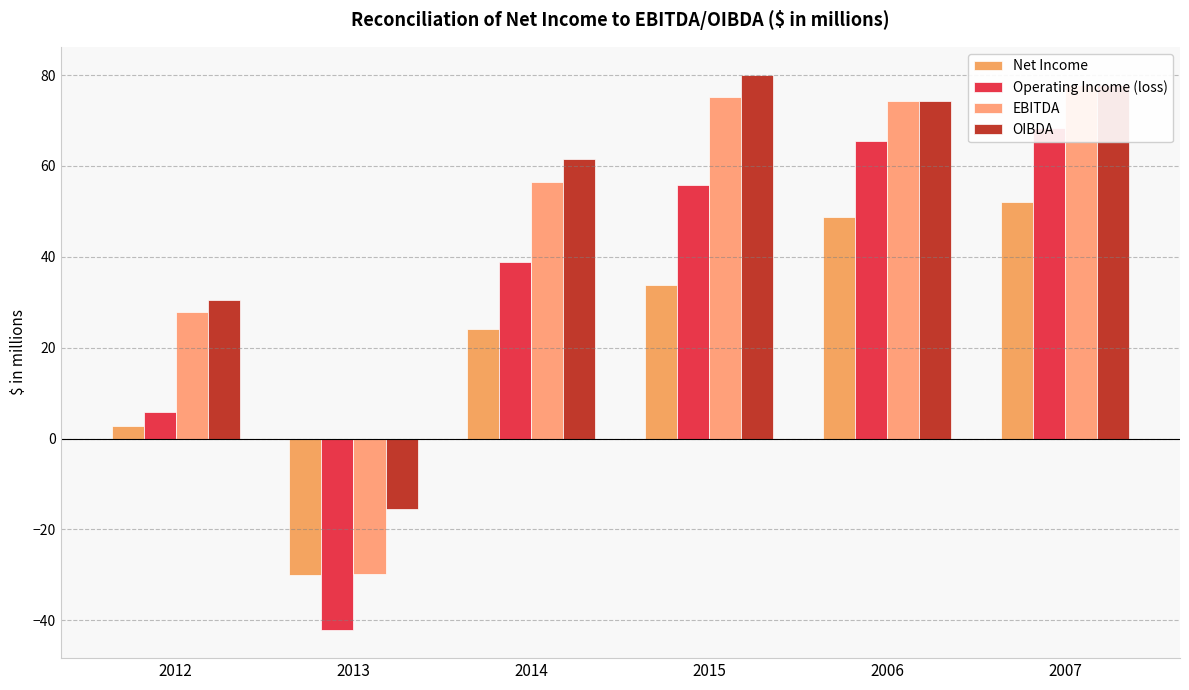

Reading left to right, what are all the values shown in this chart?

Net Income: 2.8	-30.1	24.1	33.8	48.8	52.1
Operating Income (loss): 5.9	-42.2	38.8	55.7	65.6	68.4
EBITDA: 27.8	-29.7	56.4	75.1	74.3	77.8
OIBDA: 30.4	-15.5	61.6	80.1	74.3	77.8